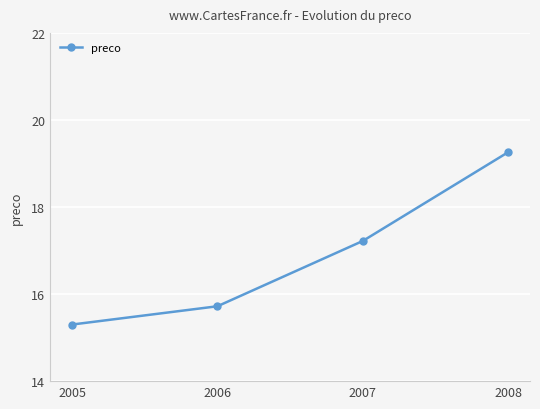

Which category has the lowest value across all series?

2005